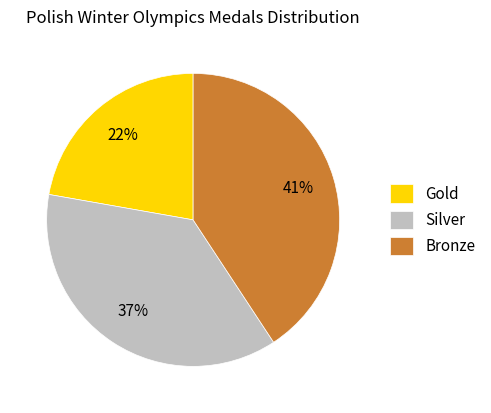

Rank the categories by value from highest to lowest.

Bronze, Silver, Gold